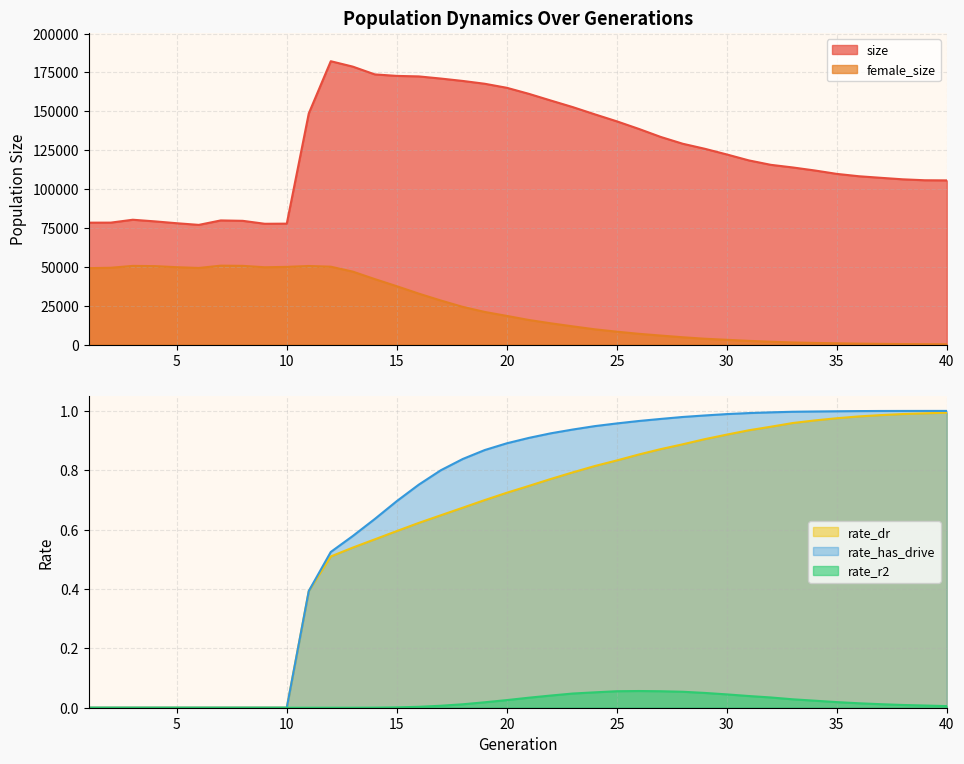

Is the value of rate_dr at 23 greater than the value of rate_has_drive at 28?

No